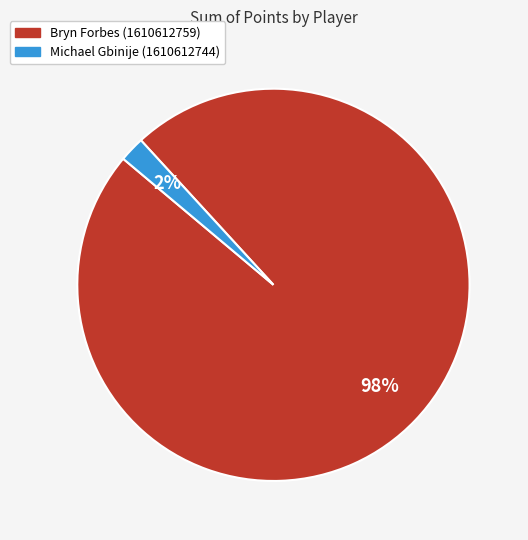

What is the majority slice?

Bryn Forbes (1610612759)